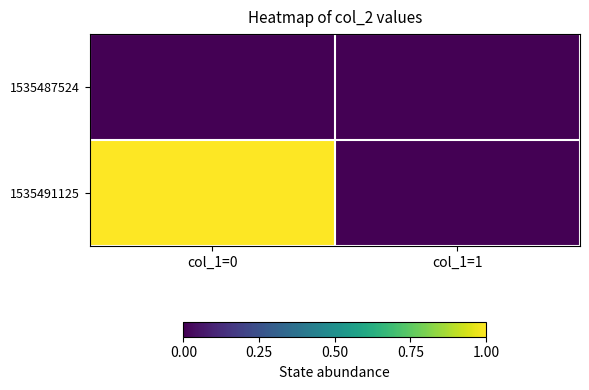

Rank the series at col_1=0 from lowest to highest value.

1535487524, 1535491125